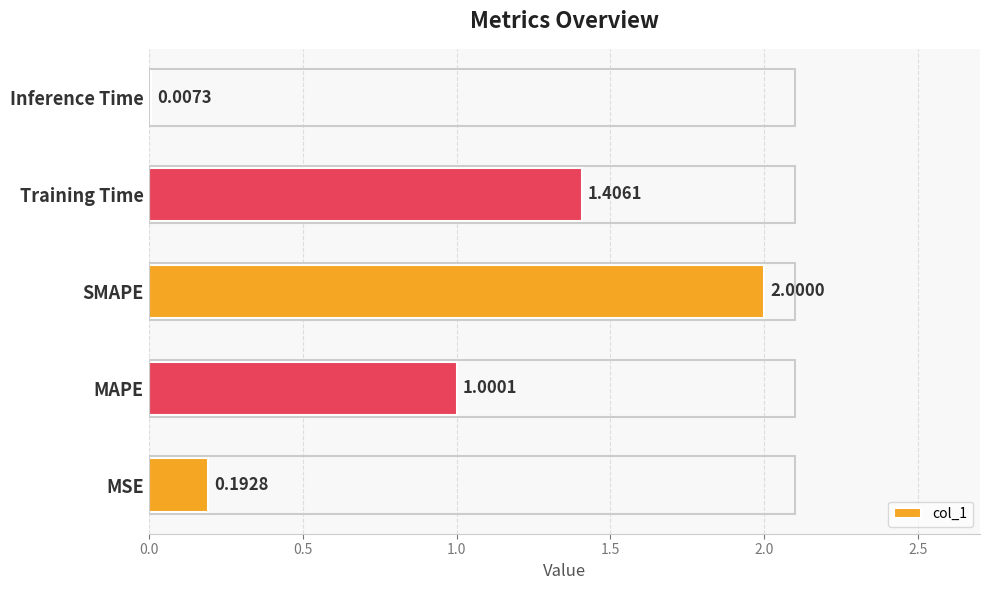

What is the sum of the values at MSE and MAPE?

1.2